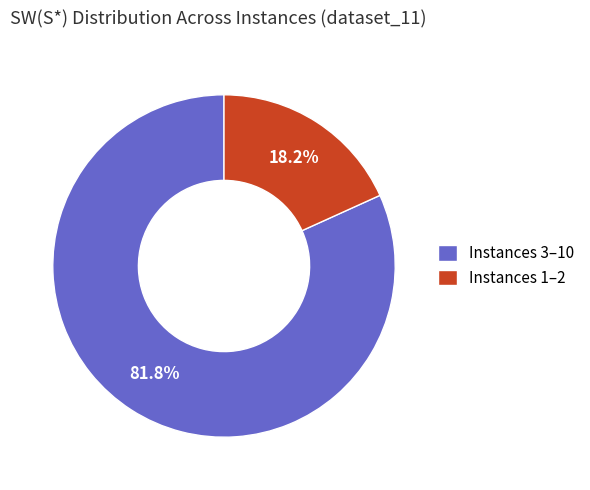

Combined, do Instances 3–10 and Instances 1–2 account for over 50%?

Yes